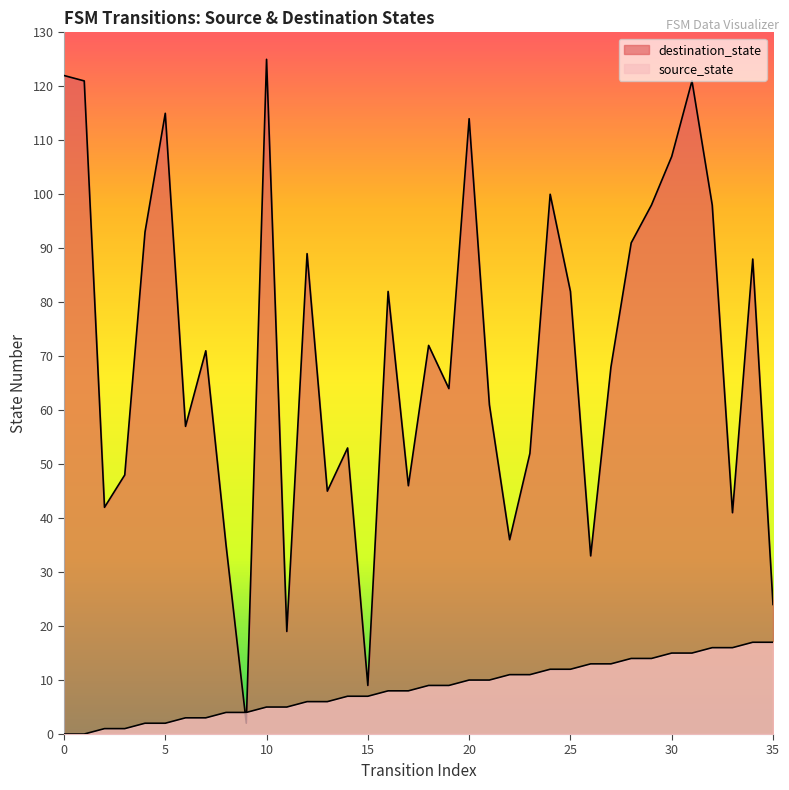

Which has a higher value, 14 or 32?

32